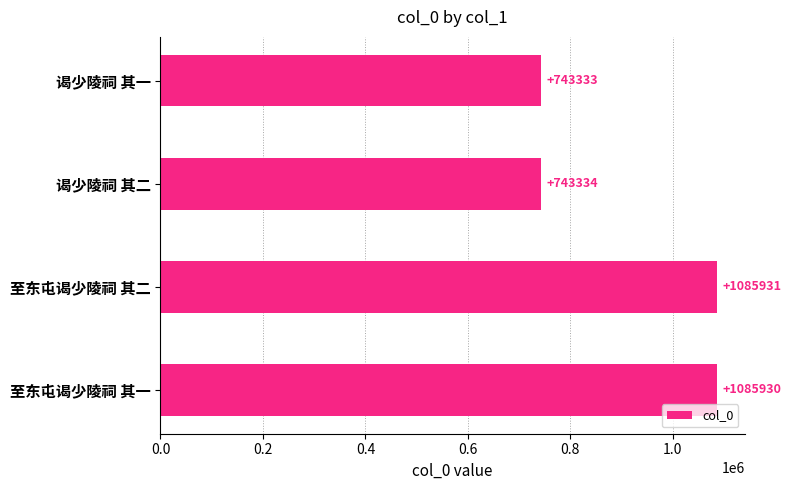

How many bars are there in total?

4